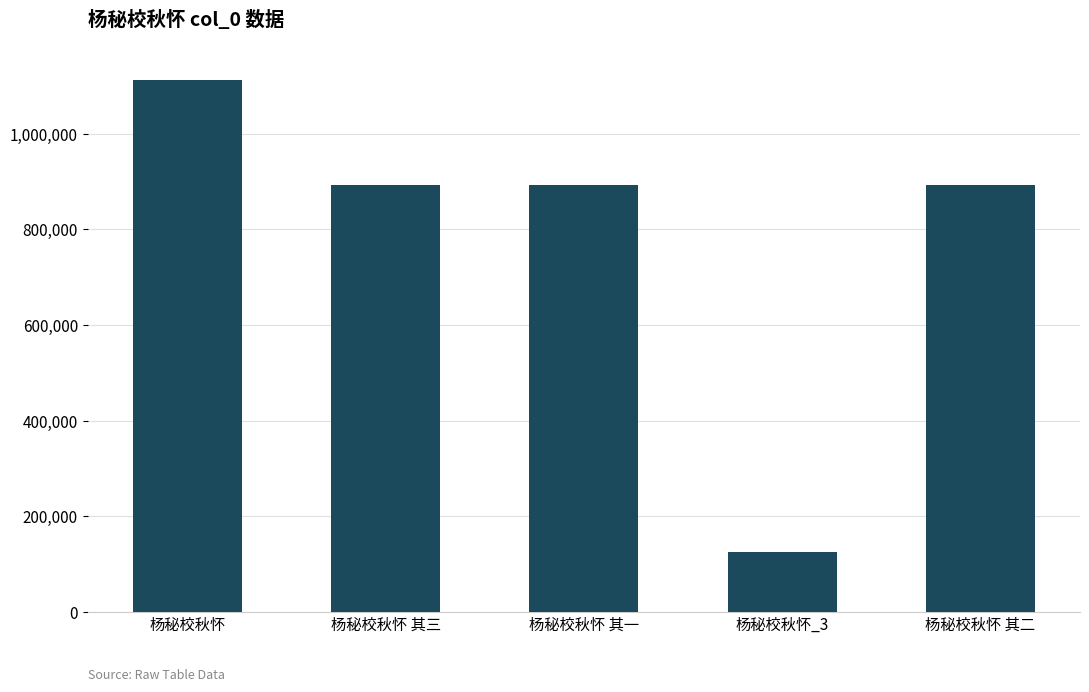

Which category has the highest value across all series?

杨秘校秋怀